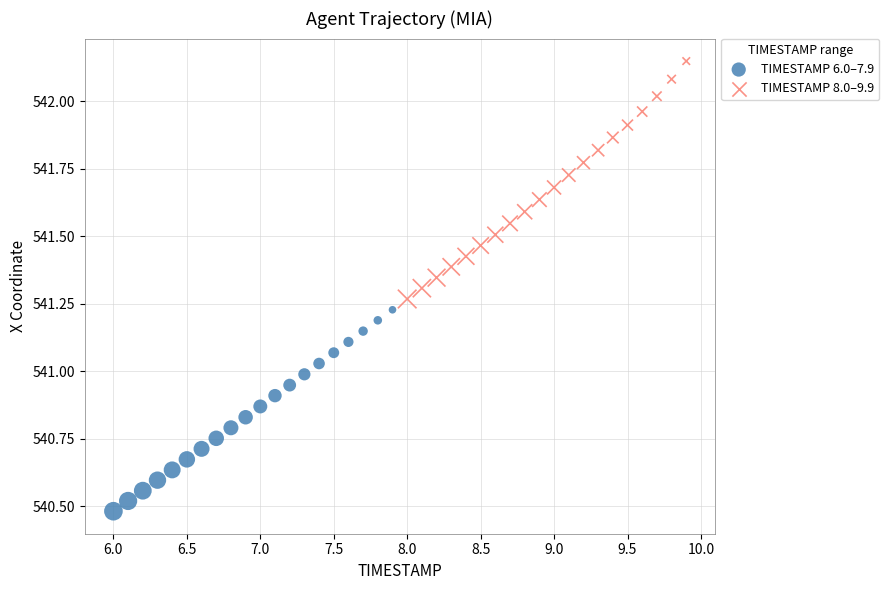

Which series reaches the maximum Y coordinate?

TIMESTAMP 8.0–9.9